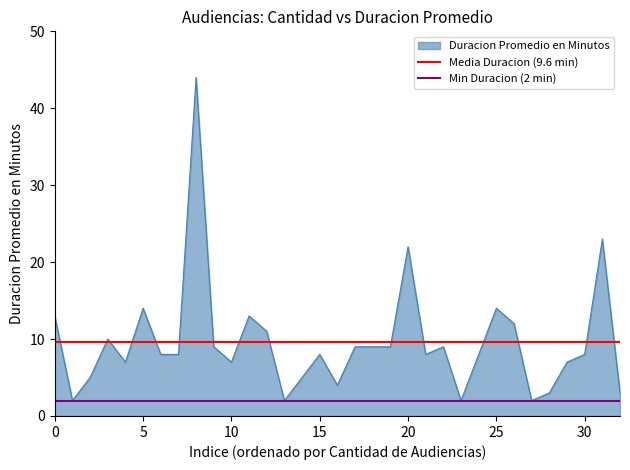

Does the chart display data point markers on the line(s)?

No